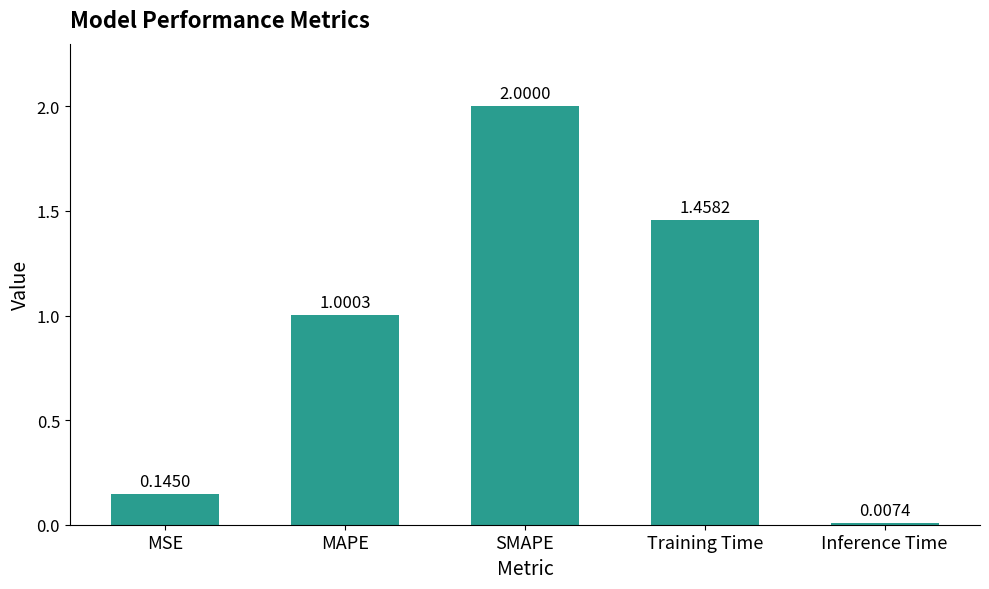

Between Training Time and MSE, which is larger?

Training Time